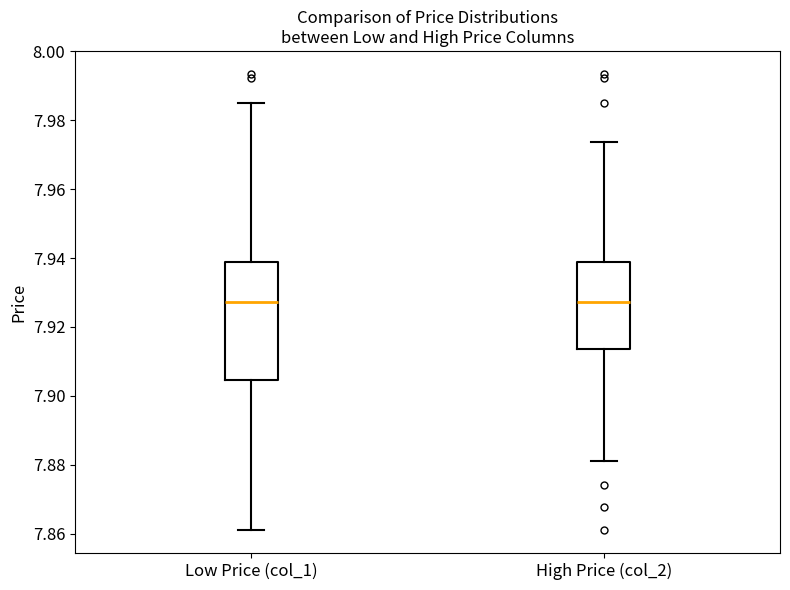

Reading left to right, read every box against the y-axis: the position of its median line, the range the box covers, and the ends of its whiskers. The values are not printed on the chart, so give them approximately, as read against the axis.

Low Price (col_1): median 7.928, box 7.904 to 7.940, whiskers 7.862 to 7.986
High Price (col_2): median 7.928, box 7.914 to 7.940, whiskers 7.882 to 7.974